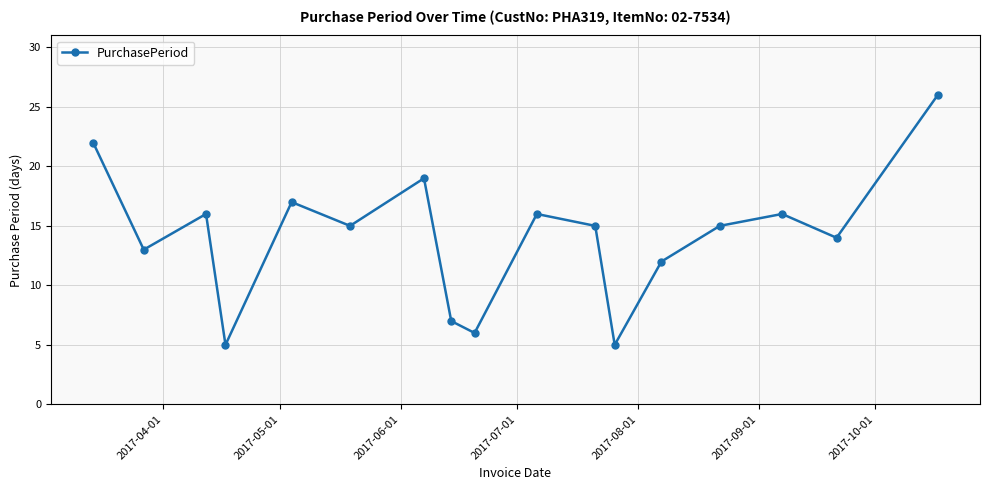

What is the difference between the second highest and minimum values?

17